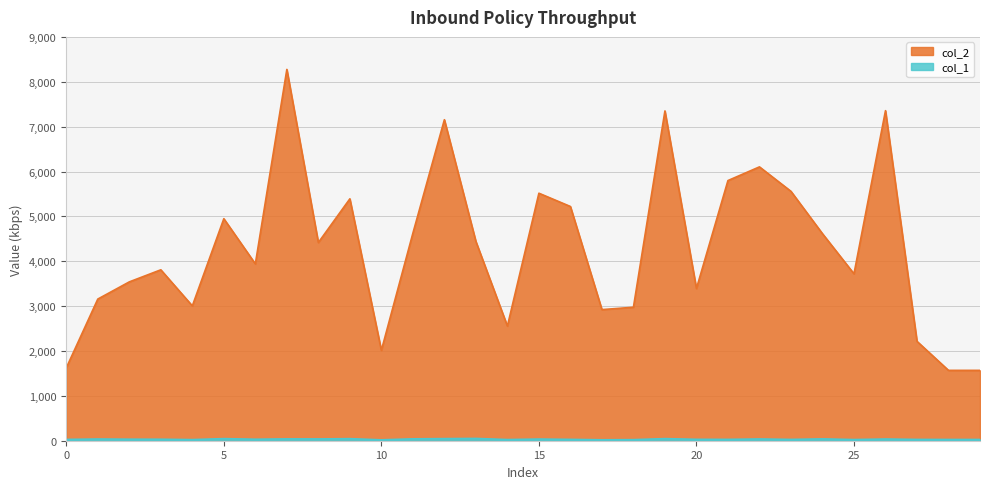

What is the highest value of the col_2 series?

8275